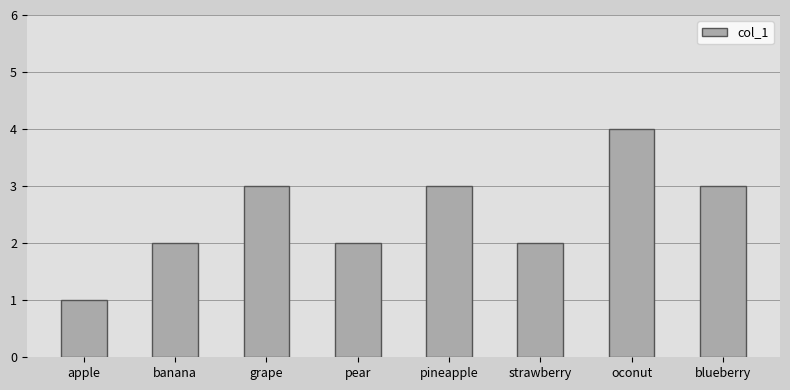

What position from the right is banana?

7